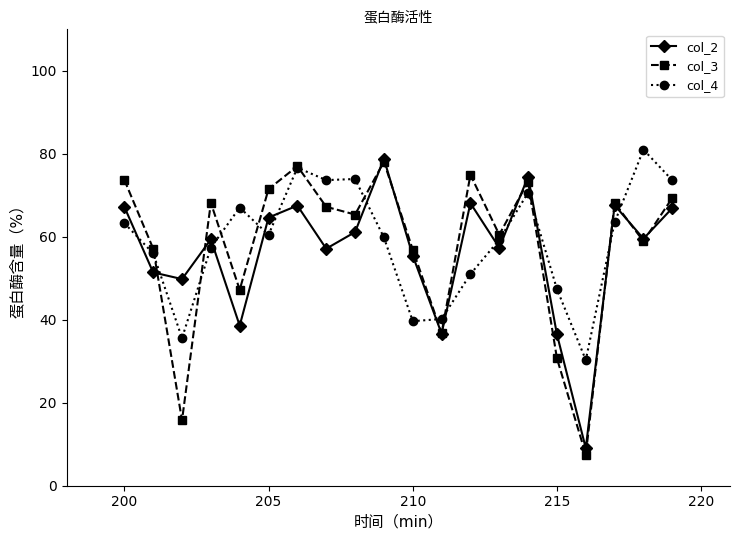

What is the difference between the maximum and minimum values in the col_2 series?

69.8